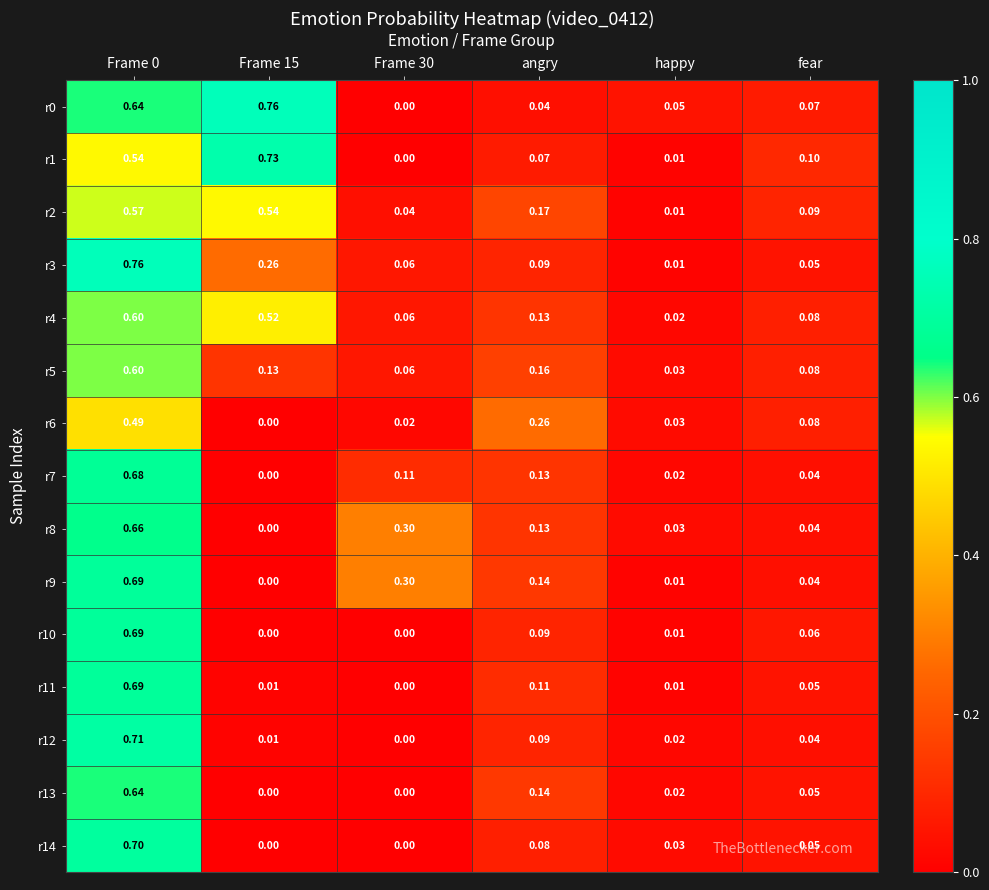

At which label is r5 closest to 0?

happy